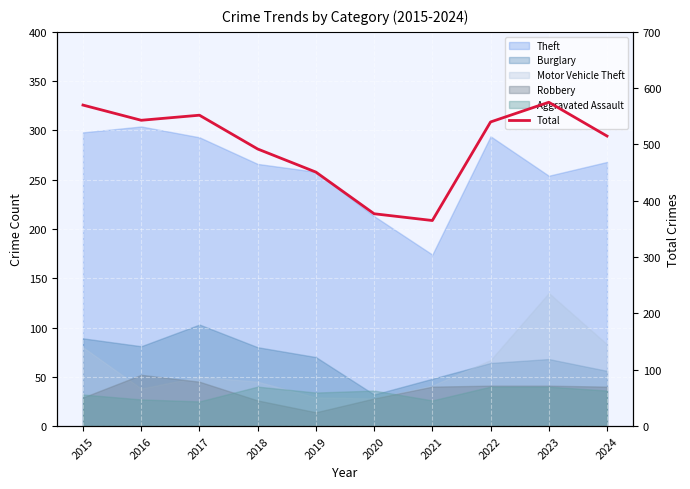

Is it true that the value at 2021 is 222?

False